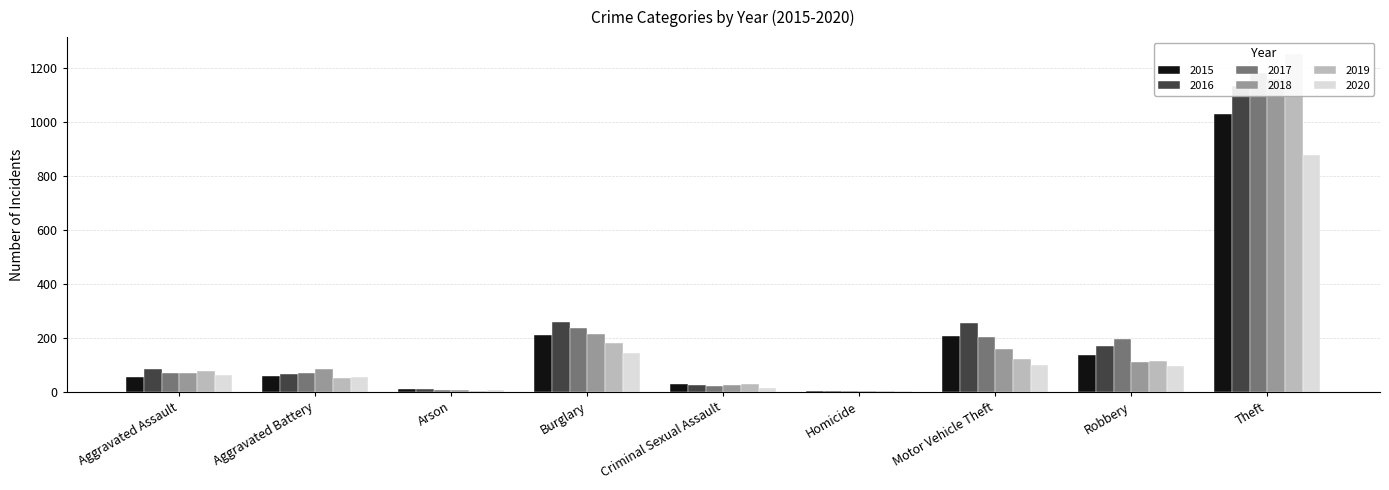

The value of 2018 at Motor Vehicle Theft is 239. True or false?

False